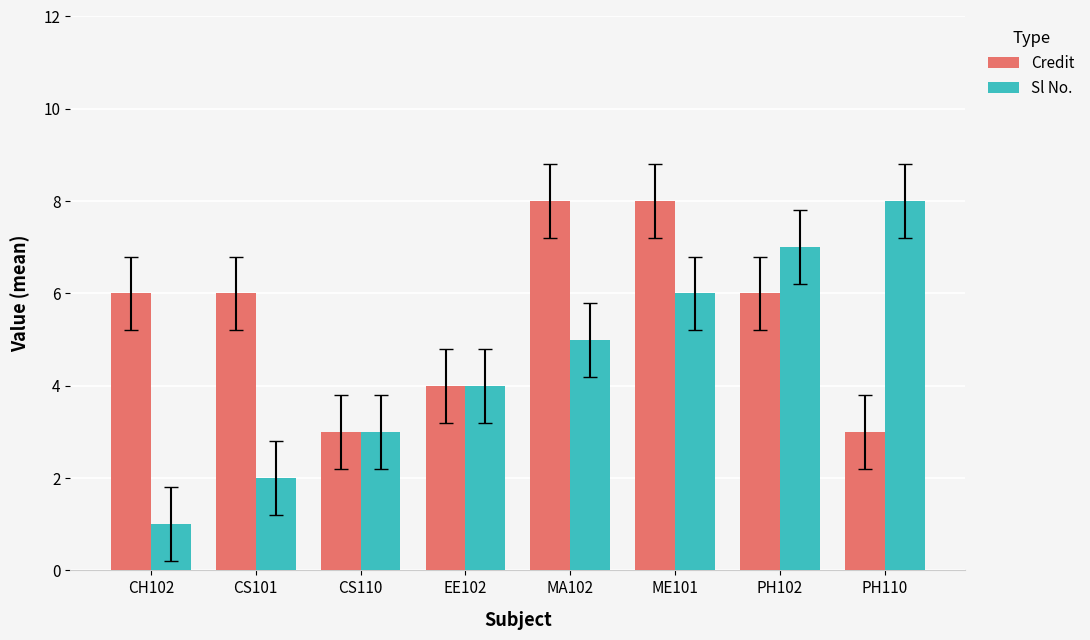

At which category is the sum across all series the highest?

ME101